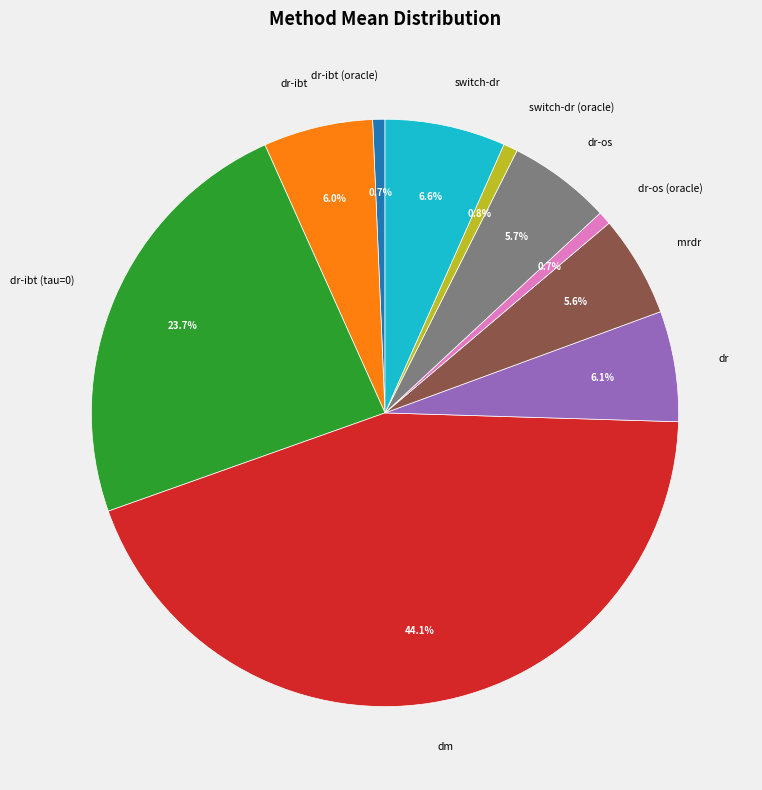

Is it true that dr-os is 6% of the pie?

True